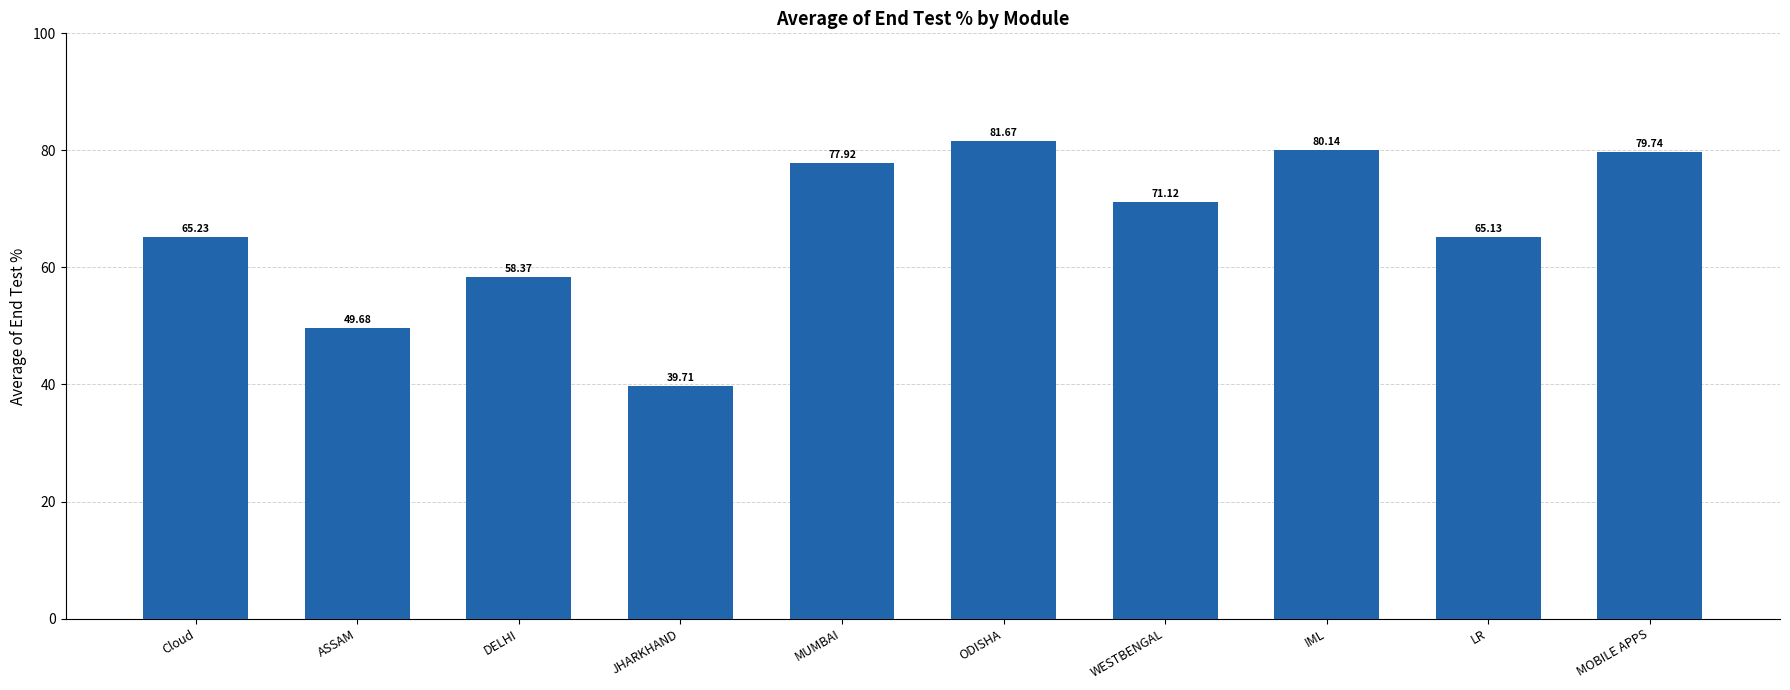

What is the ratio of the value at MUMBAI to the value at MOBILE APPS?

1.0